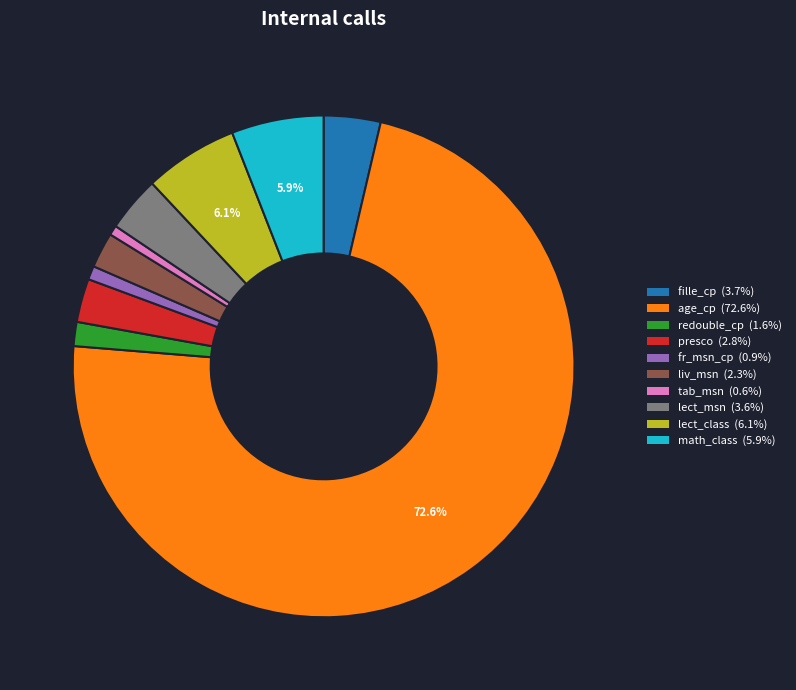

To the nearest percent, what portion does redouble_cp represent?

2%